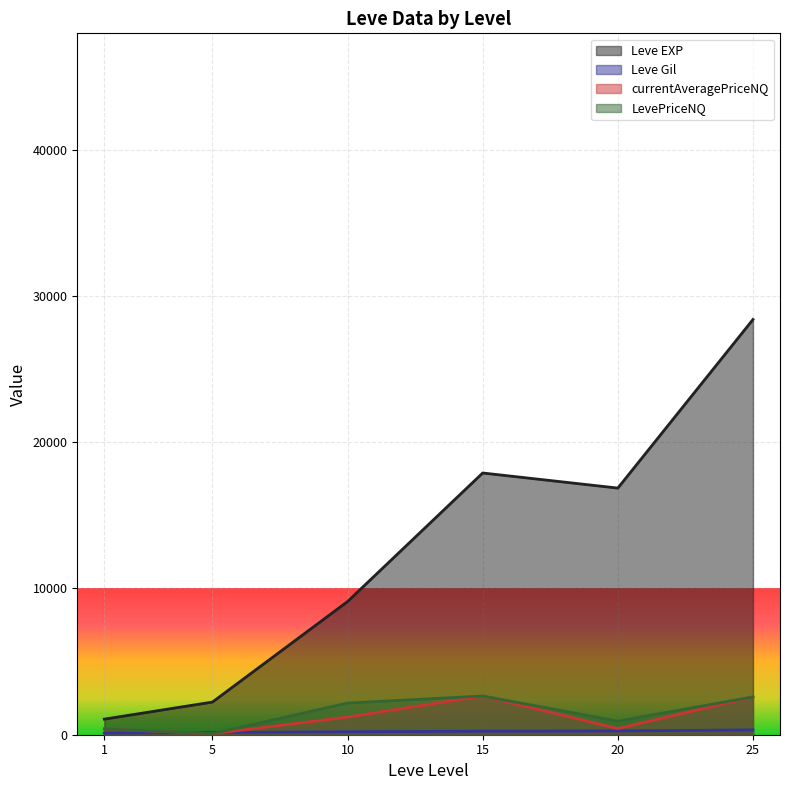

What are all the series names shown in the legend?

Leve EXP, Leve Gil, currentAveragePriceNQ, LevePriceNQ